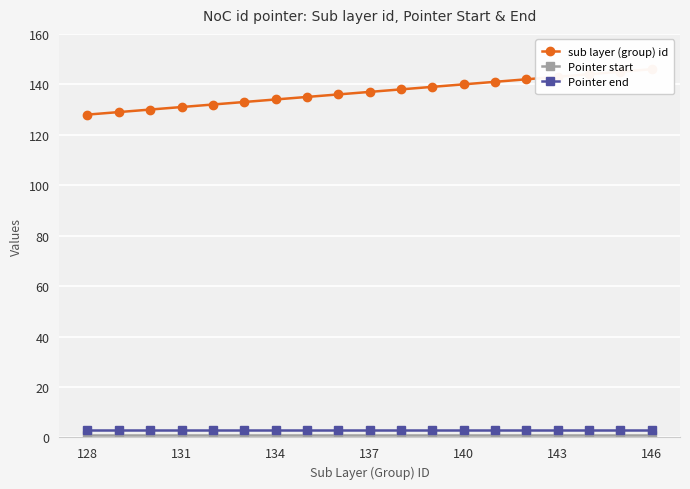

Which category has the highest value in the Pointer start series?

128